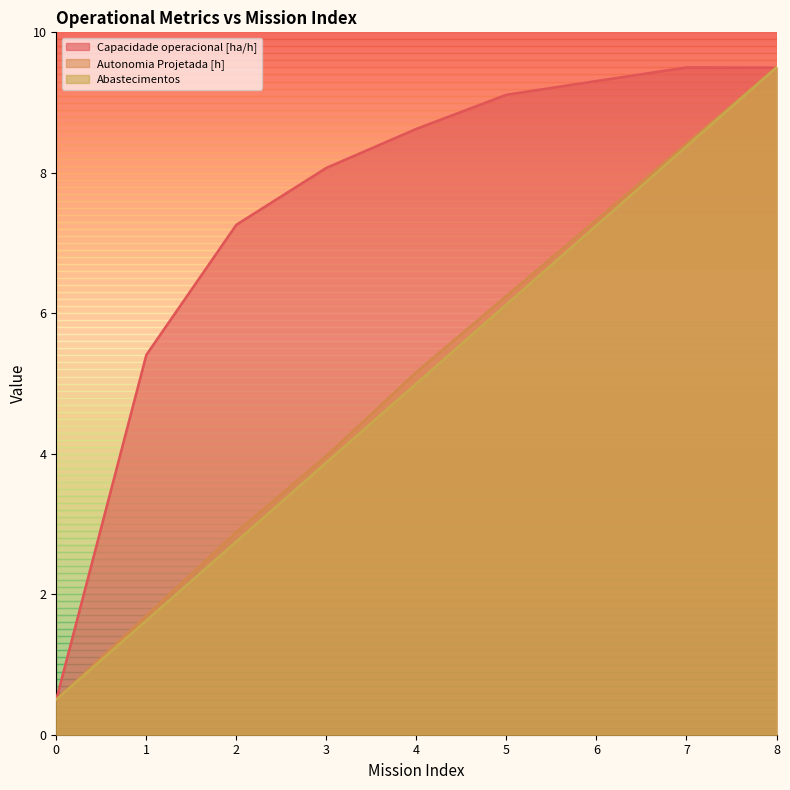

Is the value of Autonomia Projetada [h] at 5 greater than the value of Capacidade operacional [ha/h] at 0?

Yes